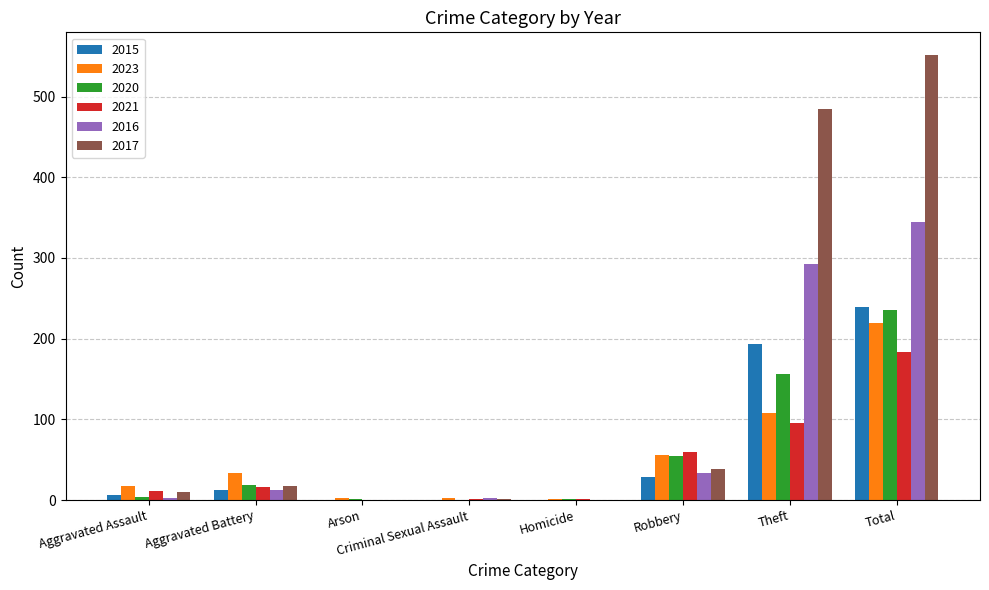

Is it true that 2020 equals 85 at Criminal Sexual Assault?

False